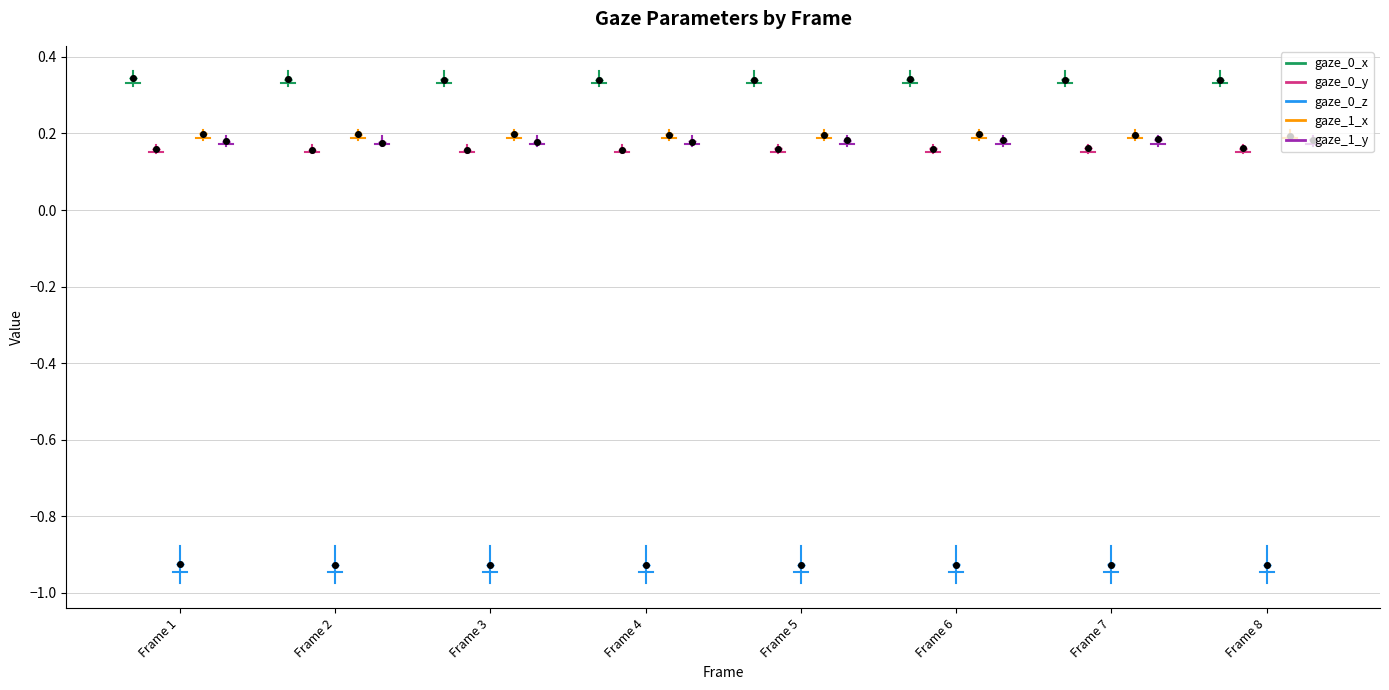

What is the value of the gaze_0_x point at the 1st from the left?

0.3